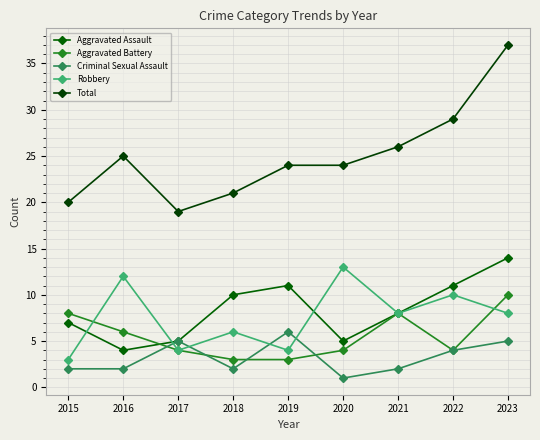

Count the number of data series in this chart.

5